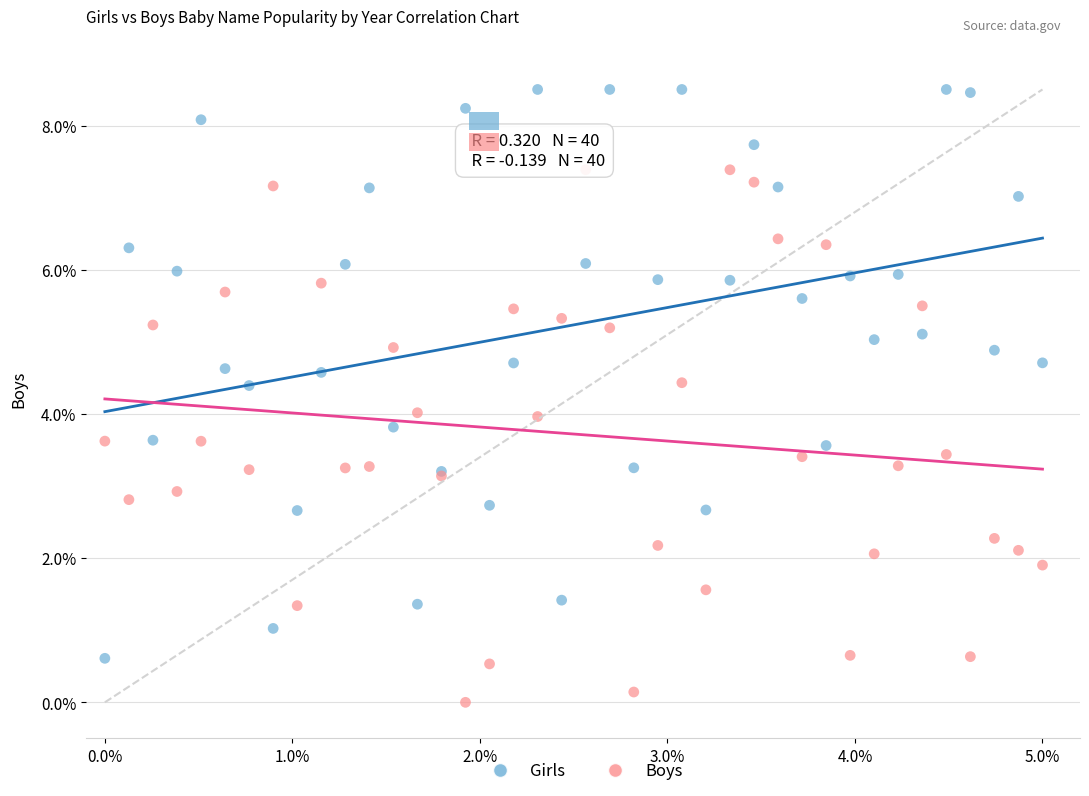

Which series has the largest Y range (max minus min)?

Girls